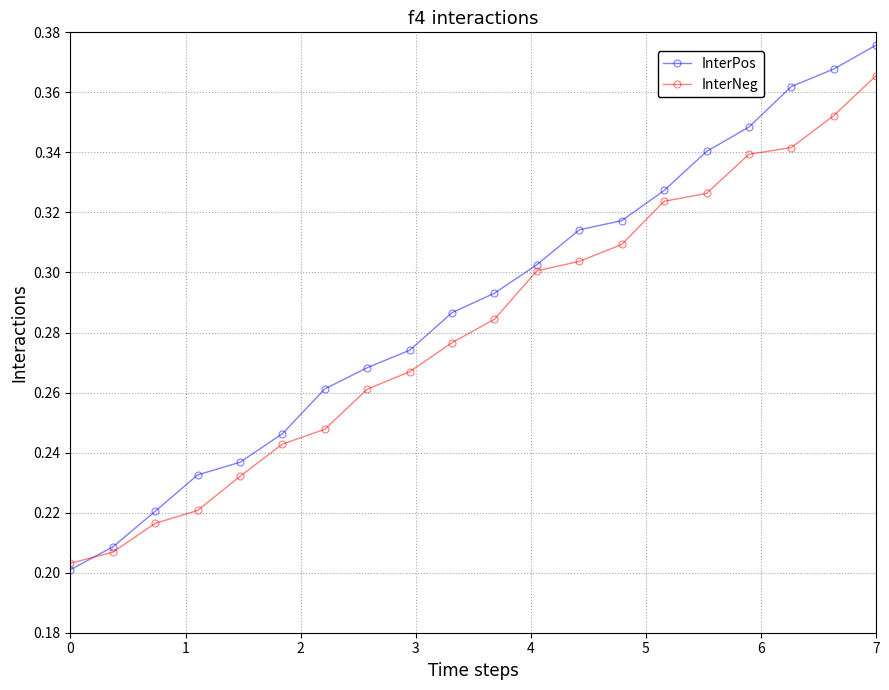

What is the sum of all InterNeg values?

5.6